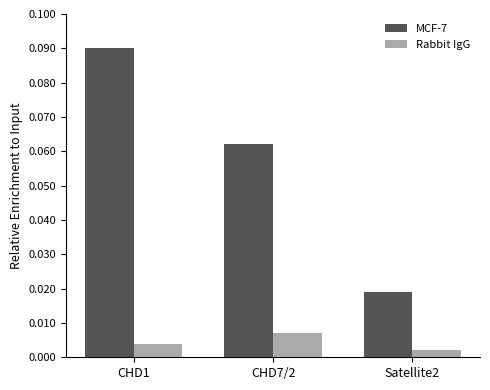

Which label corresponds to the largest value in the chart?

CHD1